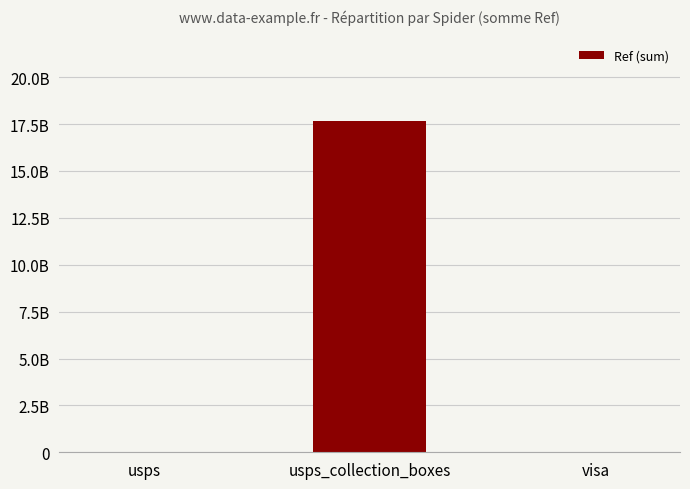

True or false: the data shows 7323500652 at usps_collection_boxes.

False